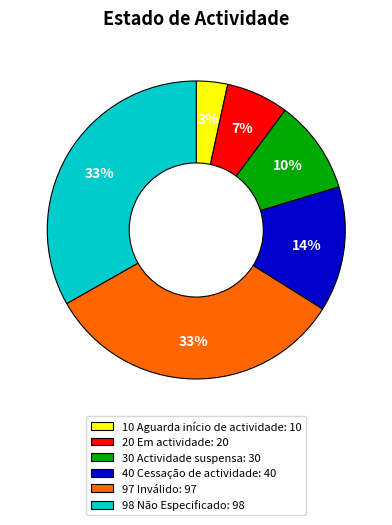

Is the sum of 30 Actividade suspensa: 30 and 20 Em actividade: 20 greater than half?

No